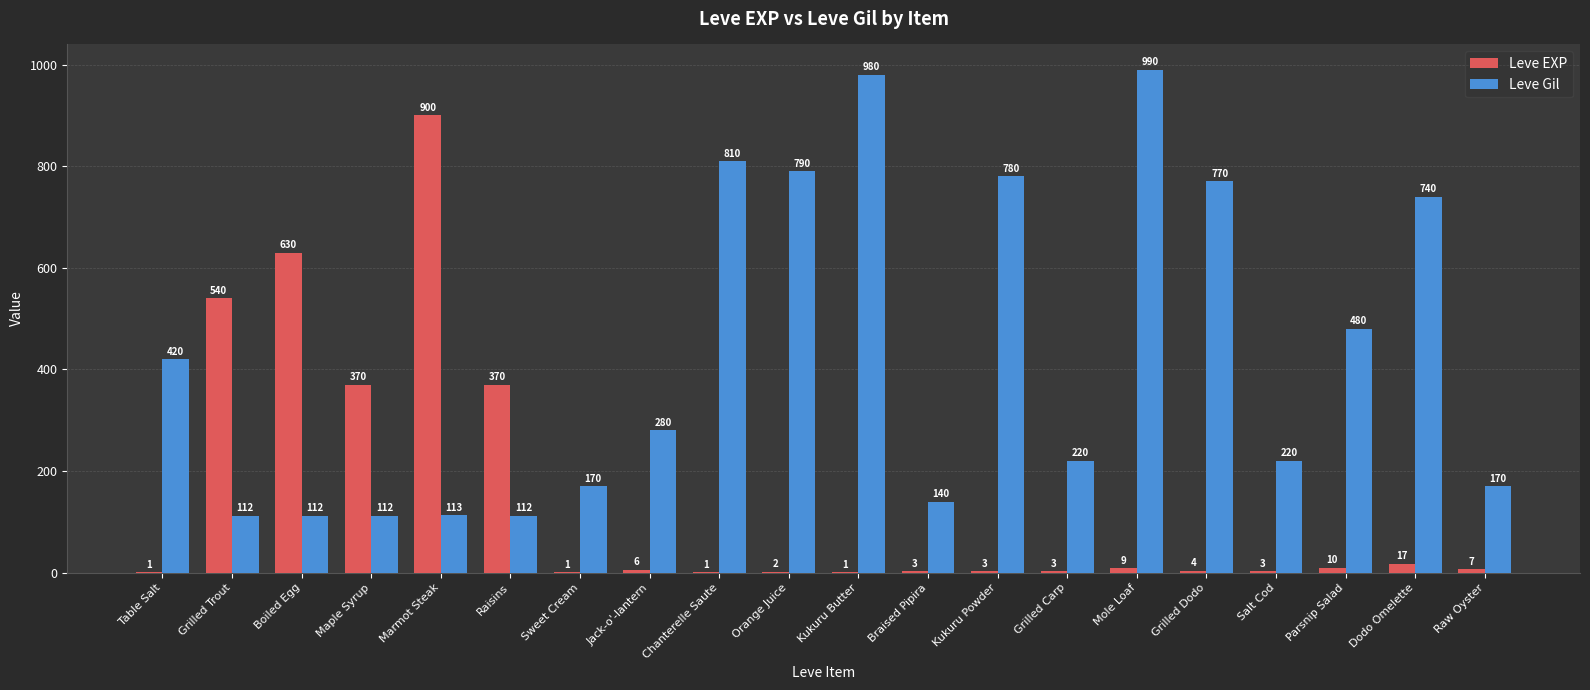

Reading left to right, what are all the values shown in this chart?

Leve EXP: Table Salt=1	Grilled Trout=540	Boiled Egg=630	Maple Syrup=370	Marmot Steak=900	Raisins=370	Sweet Cream=1	Jack-o'-lantern=6	Chanterelle Saute=1	Orange Juice=2	Kukuru Butter=1	Braised Pipira=3	Kukuru Powder=3	Grilled Carp=3	Mole Loaf=9	Grilled Dodo=4	Salt Cod=3	Parsnip Salad=10	Dodo Omelette=17	Raw Oyster=7
Leve Gil: Table Salt=420	Grilled Trout=112	Boiled Egg=112	Maple Syrup=112	Marmot Steak=113	Raisins=112	Sweet Cream=170	Jack-o'-lantern=280	Chanterelle Saute=810	Orange Juice=790	Kukuru Butter=980	Braised Pipira=140	Kukuru Powder=780	Grilled Carp=220	Mole Loaf=990	Grilled Dodo=770	Salt Cod=220	Parsnip Salad=480	Dodo Omelette=740	Raw Oyster=170